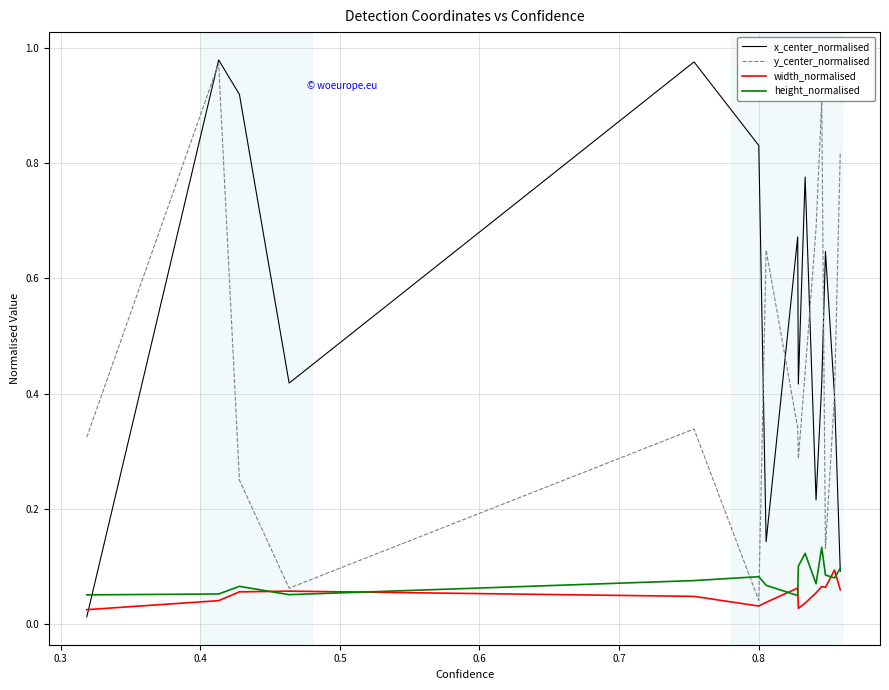

How many intersections are there between width_normalised and x_center_normalised?

1